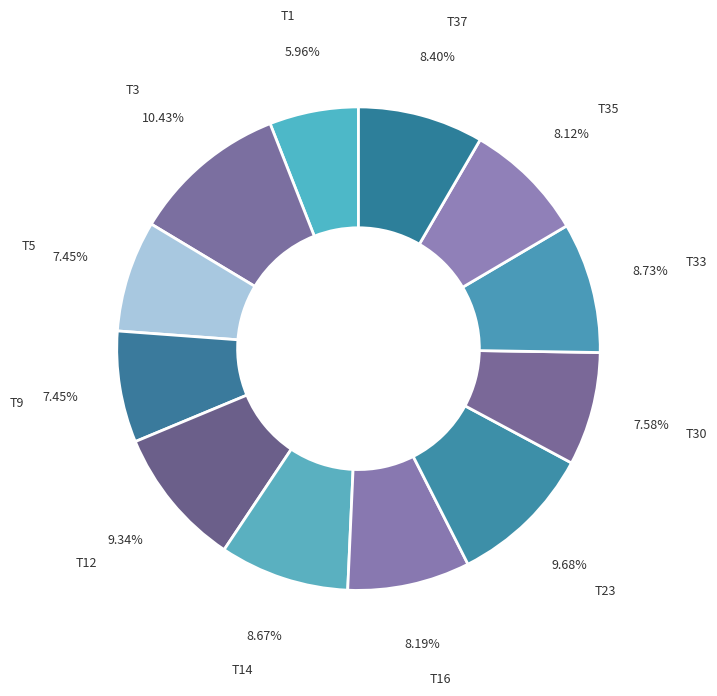

Is there a majority slice in this chart?

No